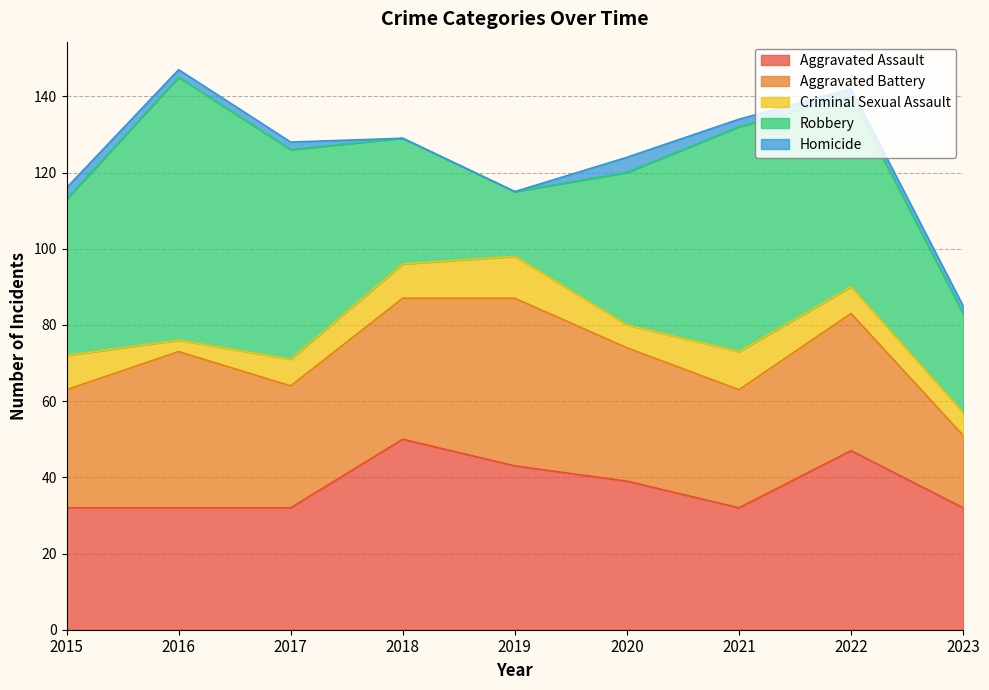

How many interior local peaks does the Homicide series have?

1